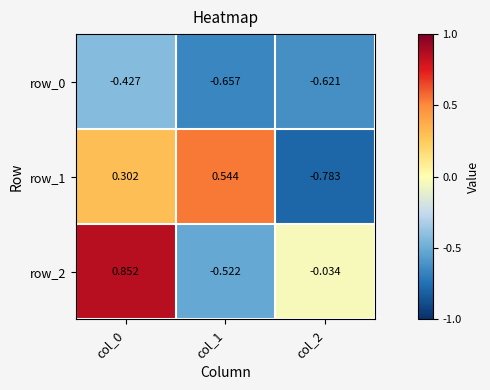

How many distinct data groups are displayed?

3